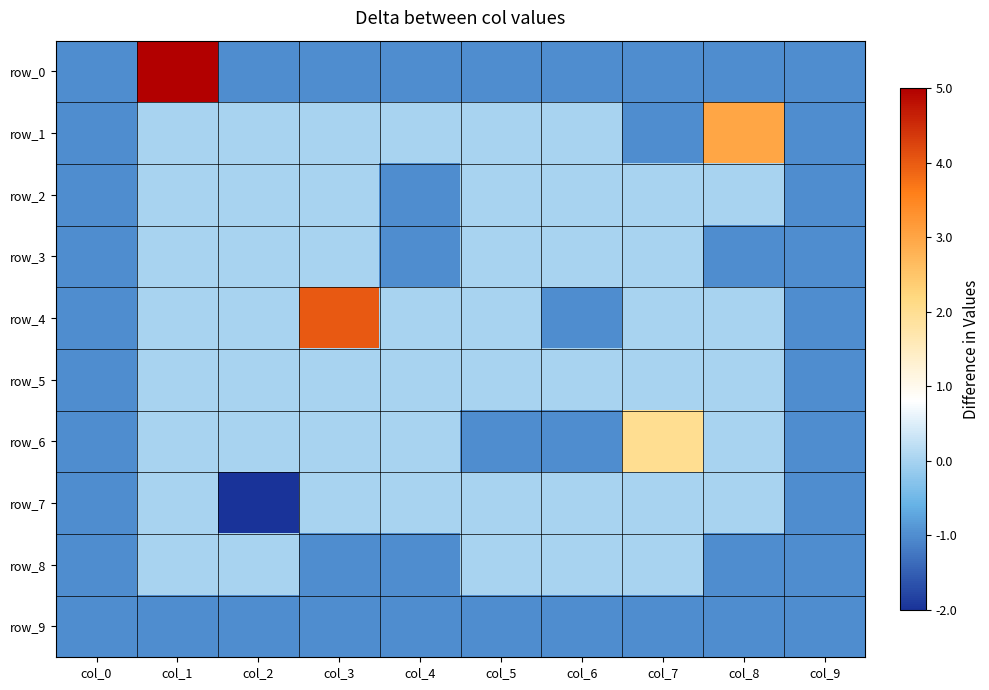

How many row_4 values are between -1 and 0?

9